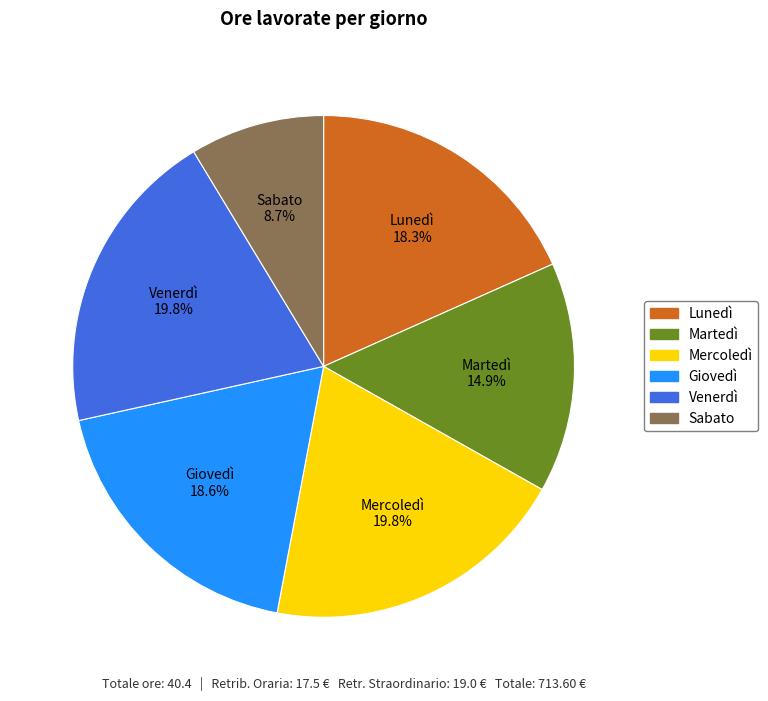

Between Lunedì and Sabato, which is larger?

Lunedì